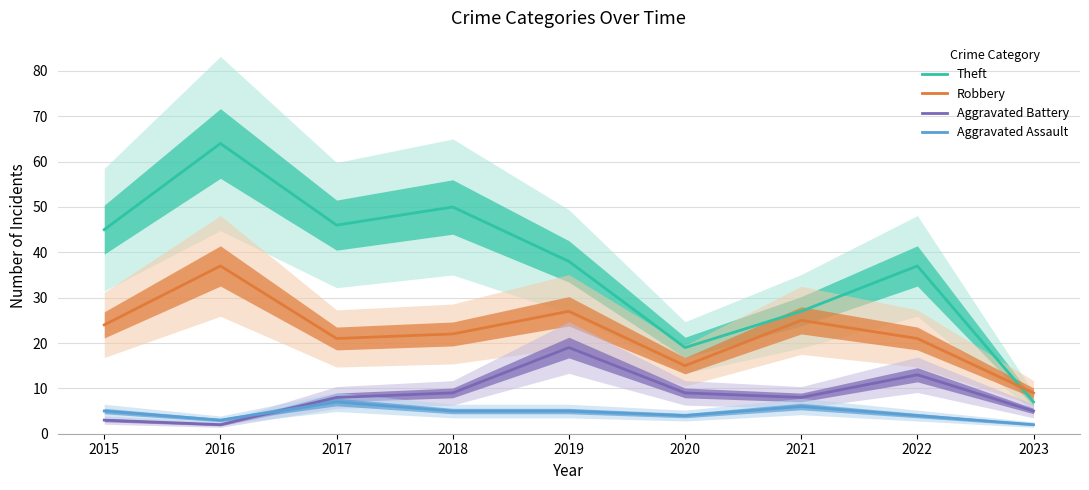

The Aggravated Battery series shows 15 at 2020. True or false?

False